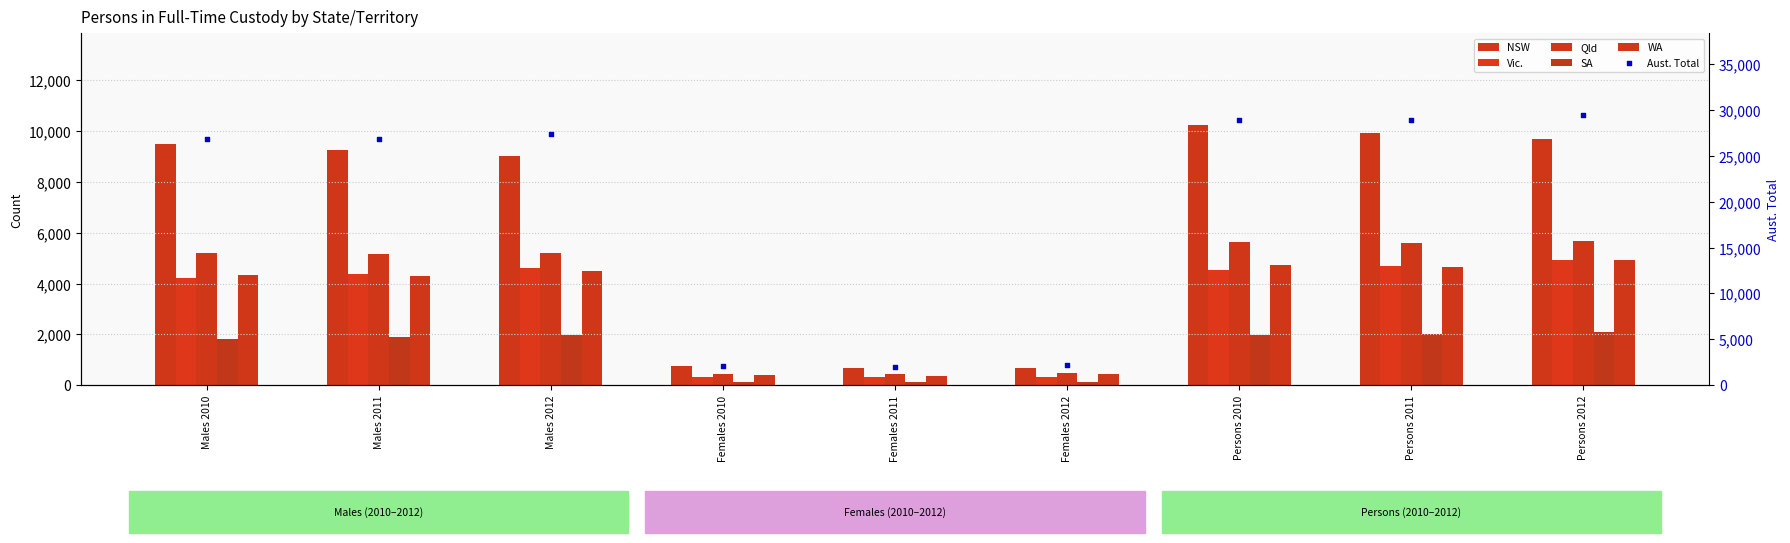

Is the value of Aust. Total at Females 2012 greater than the value of WA at Persons 2011?

No